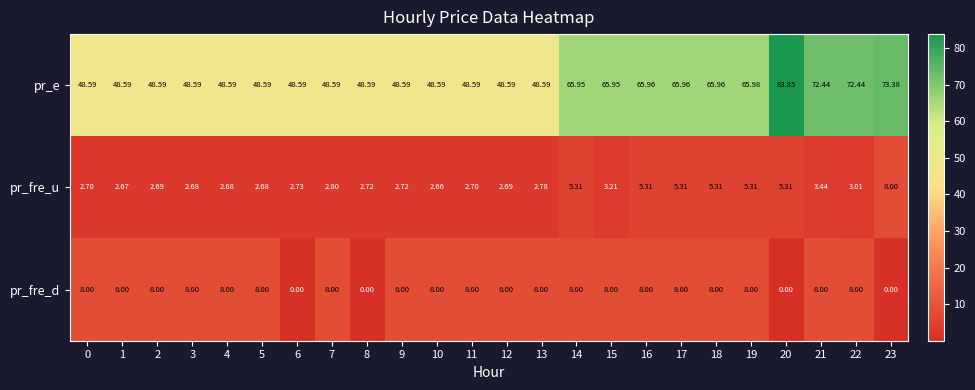

At 15, list the series in order from smallest to largest.

pr_fre_u, pr_fre_d, pr_e